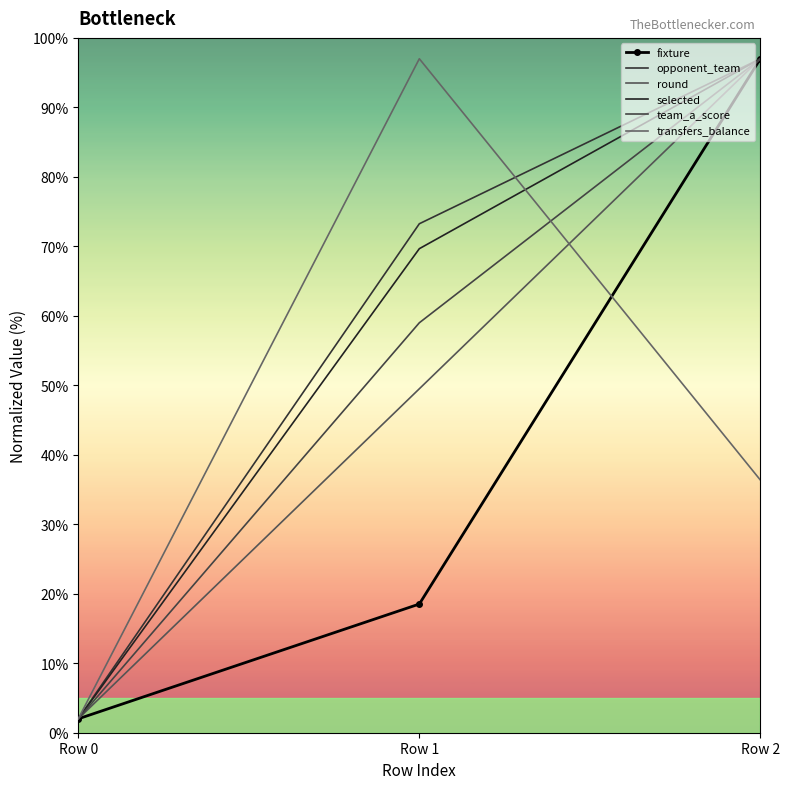

What is the sum of all fixture values?

117.5